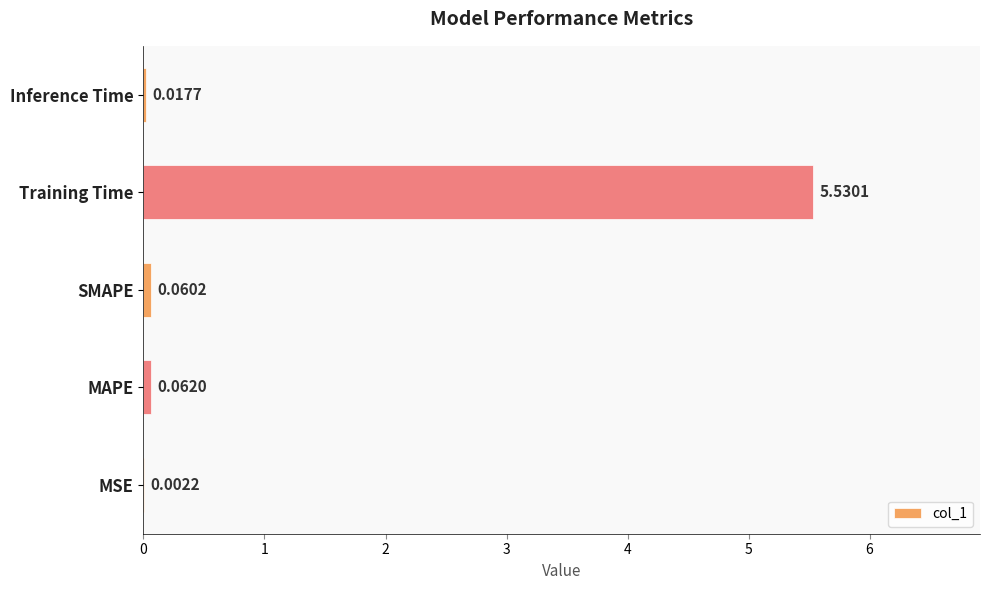

Between SMAPE and MAPE, which is larger?

MAPE